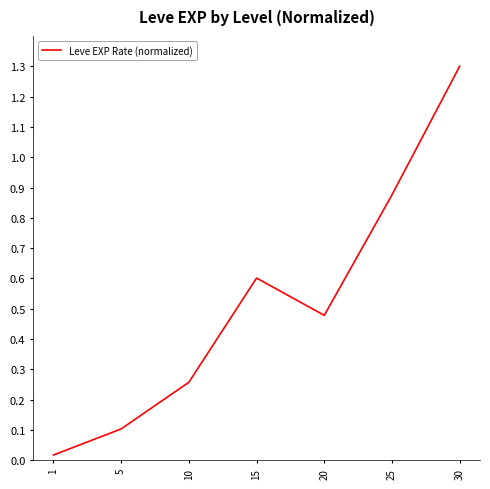

What is the difference between the maximum and minimum values?

1.3